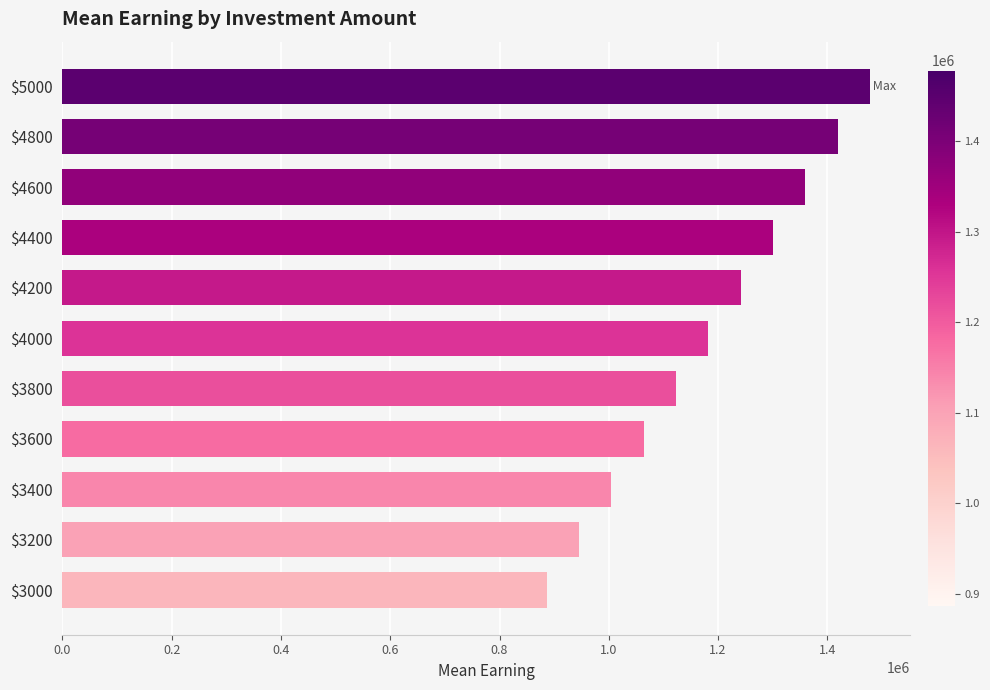

Which label corresponds to the largest value in the chart?

$5000